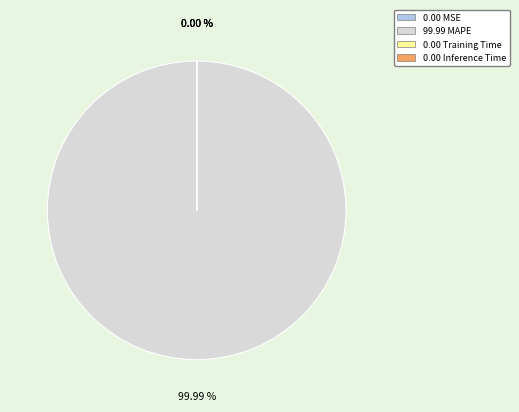

Is MSE the majority of the pie?

No